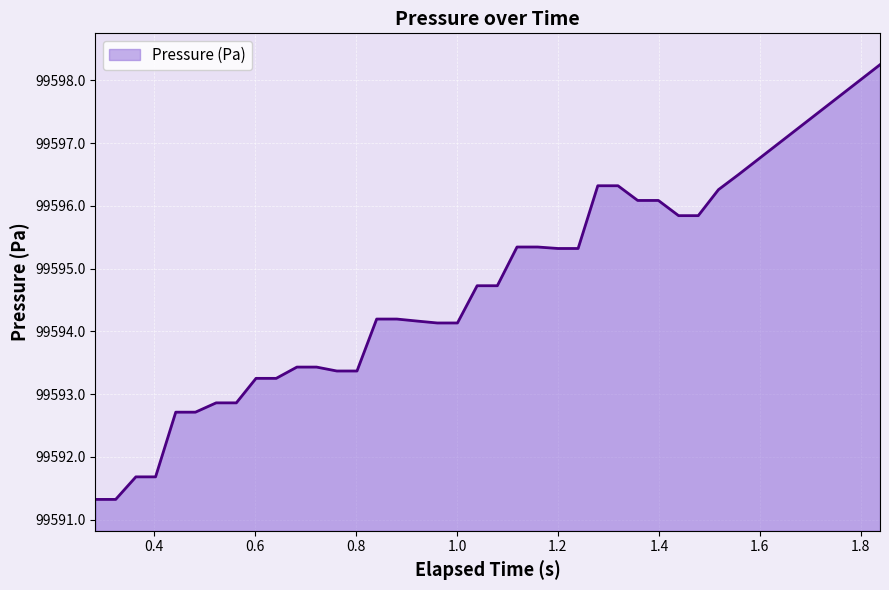

What is the smallest value displayed?

99591.3